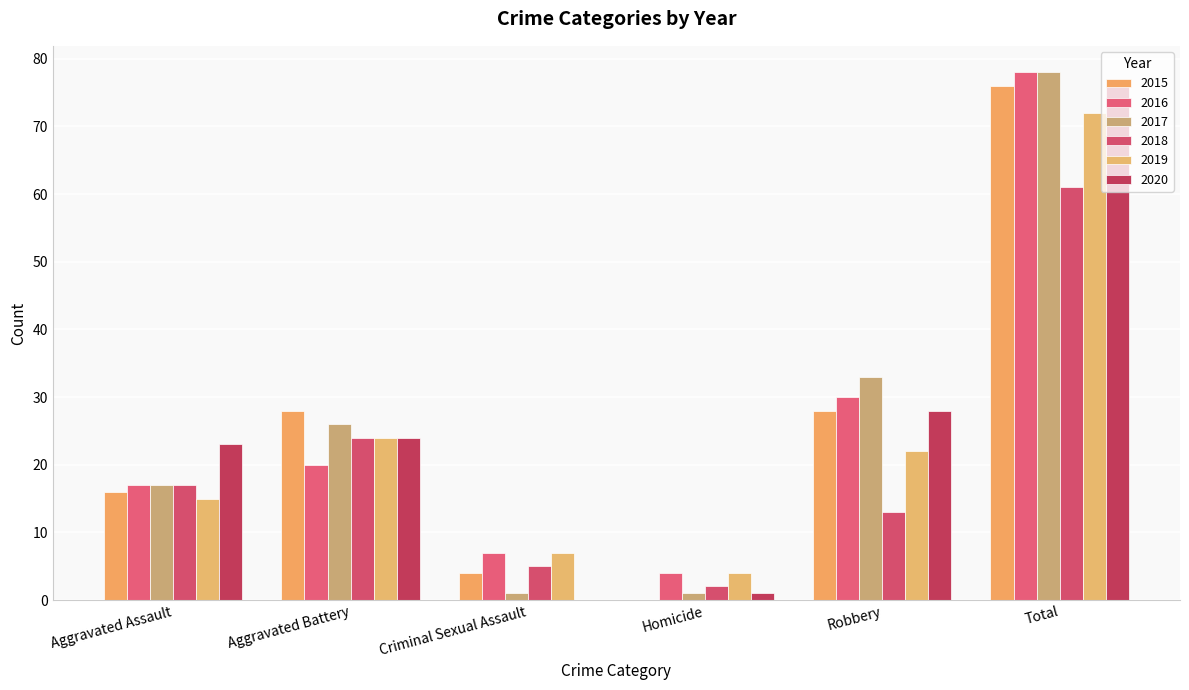

Rank the series by their maximum value, from lowest to highest.

2018, 2019, 2015, 2020, 2016, 2017